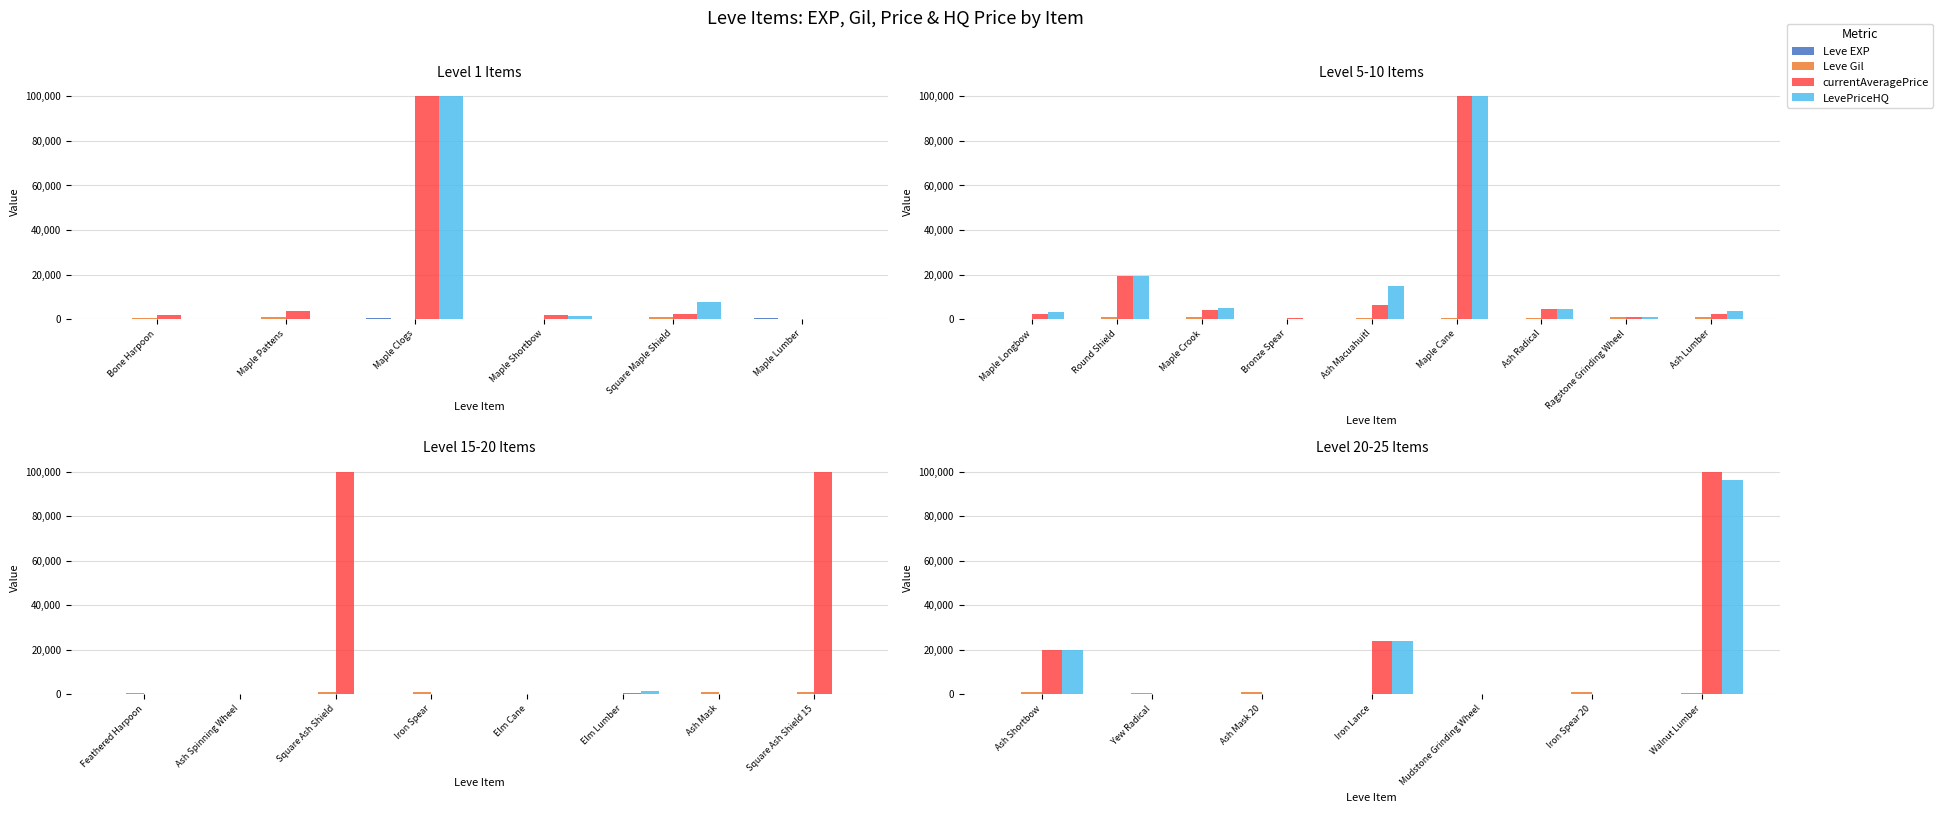

Which series has the largest range (max minus min)?

currentAveragePrice